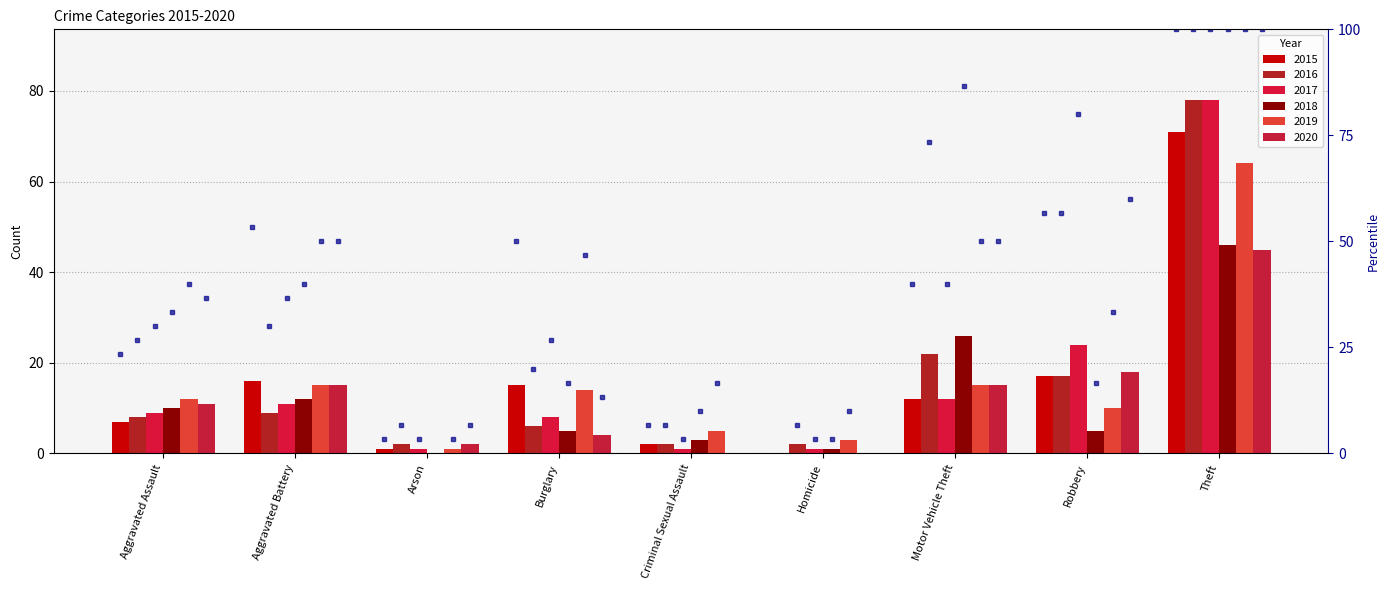

At which category is the sum across all series the highest?

Theft